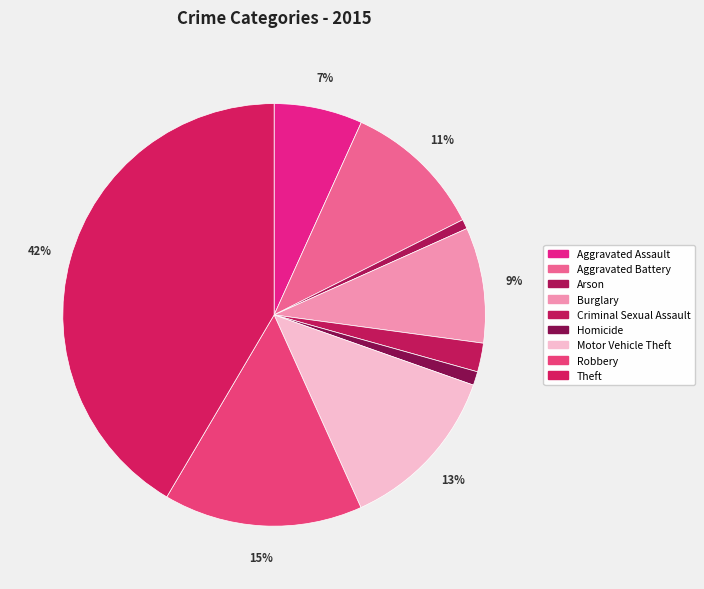

Is it true that Robbery is 15% of the pie?

True